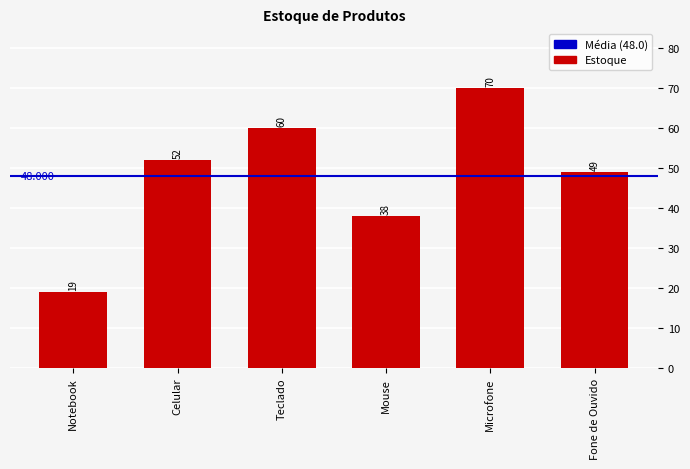

What is the minimum value shown in the chart?

19